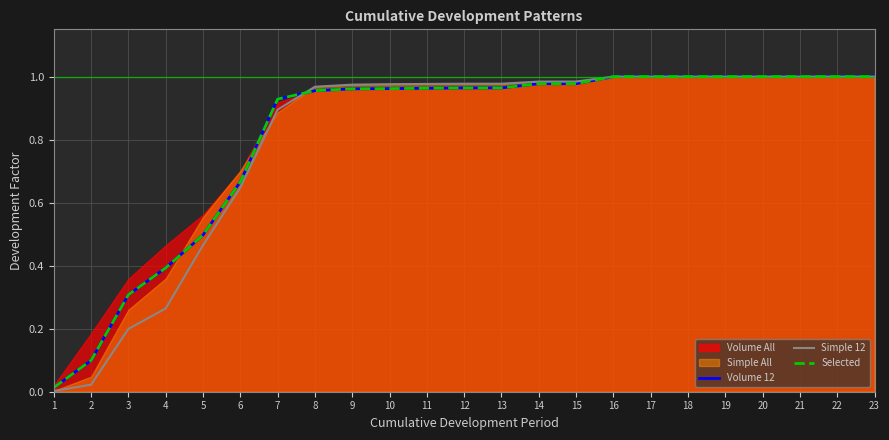

What is the approximate value of Simple 12 at 16?

1.0